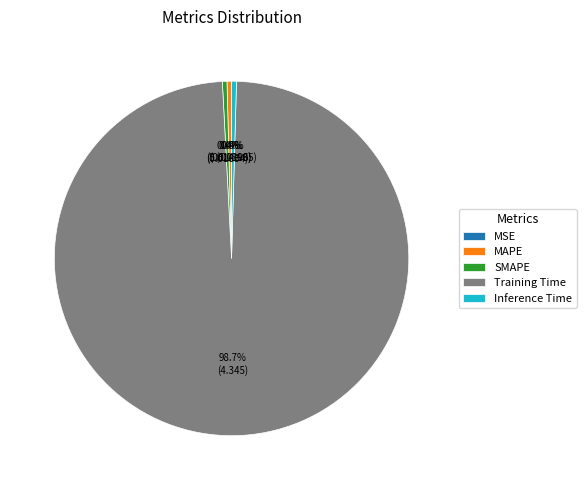

Which has a higher value, SMAPE or Training Time?

Training Time